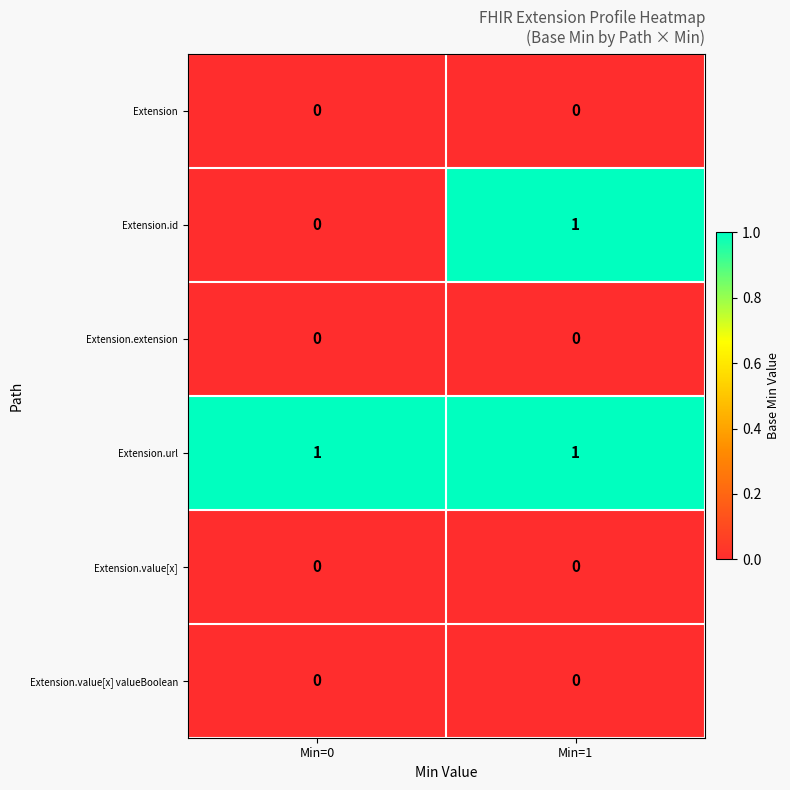

True or false: Extension has a value of 0 at Min=0.

True